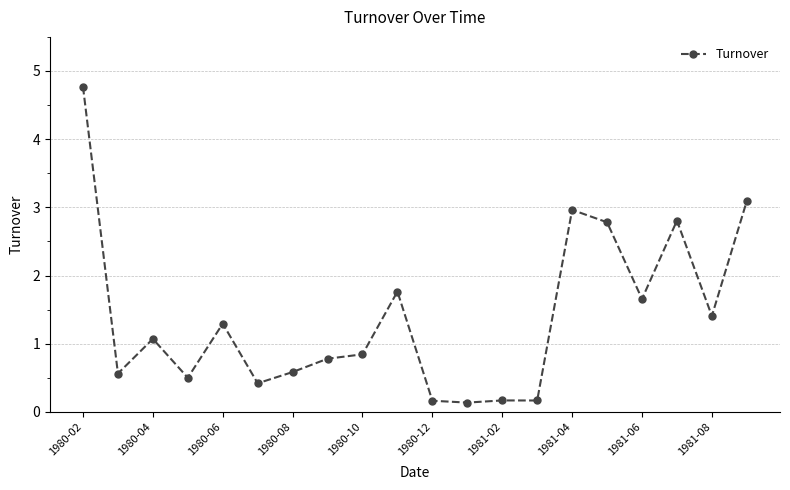

What is the difference between the maximum and second lowest values?

4.6